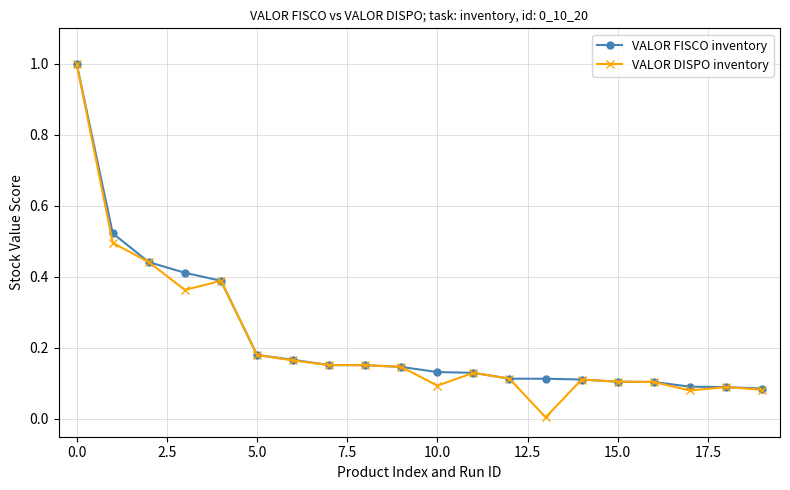

Which series has the widest spread of values?

VALOR DISPO inventory